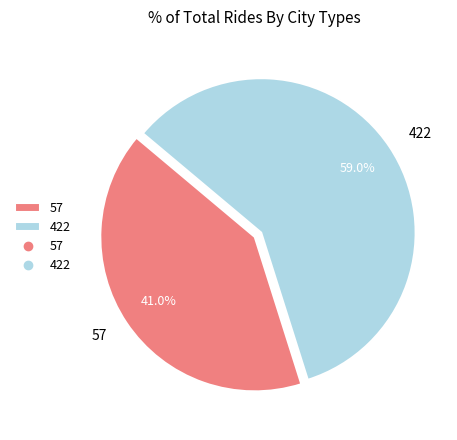

How many segments does this pie chart have?

2